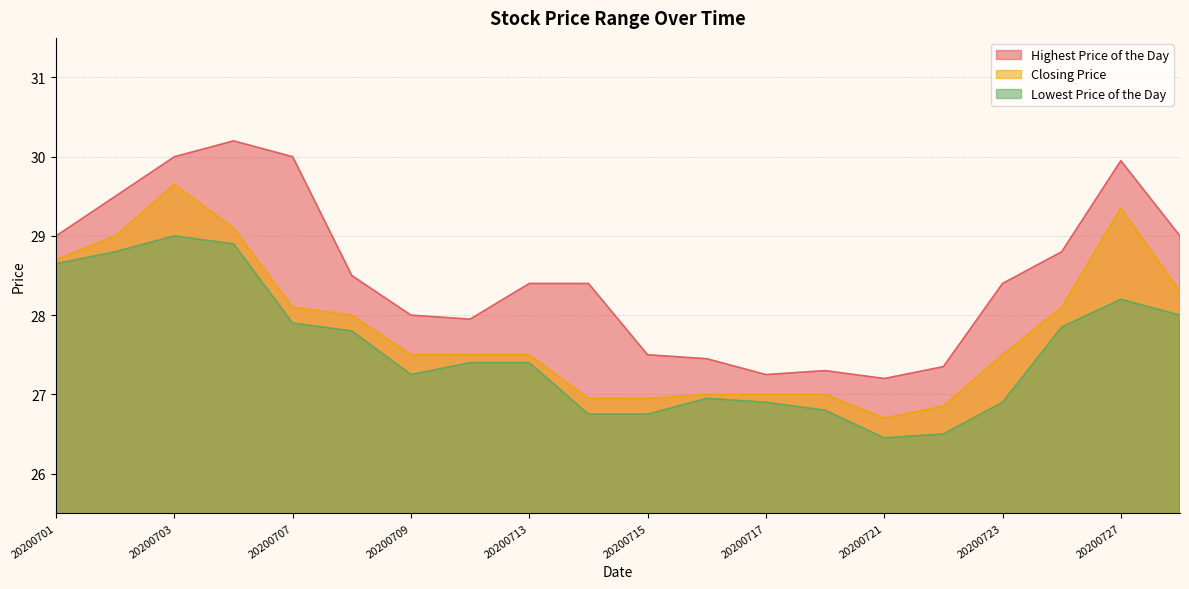

At which category is the sum across all series the highest?

20200703